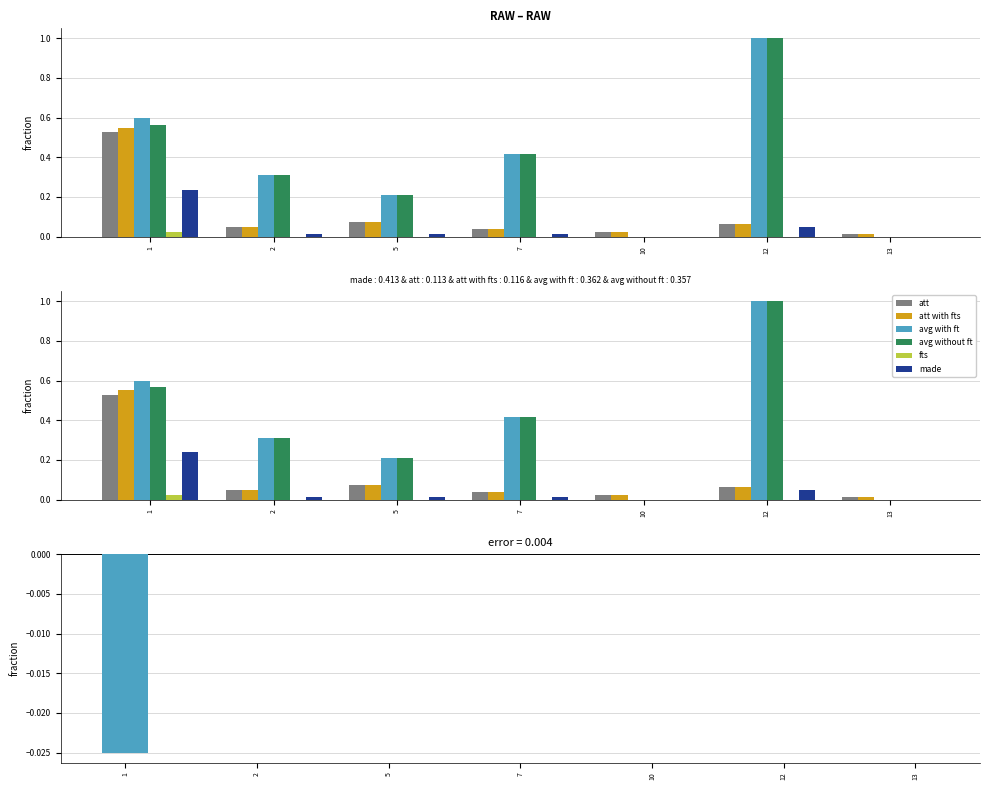

What is the total value across all series at 1?

1.4